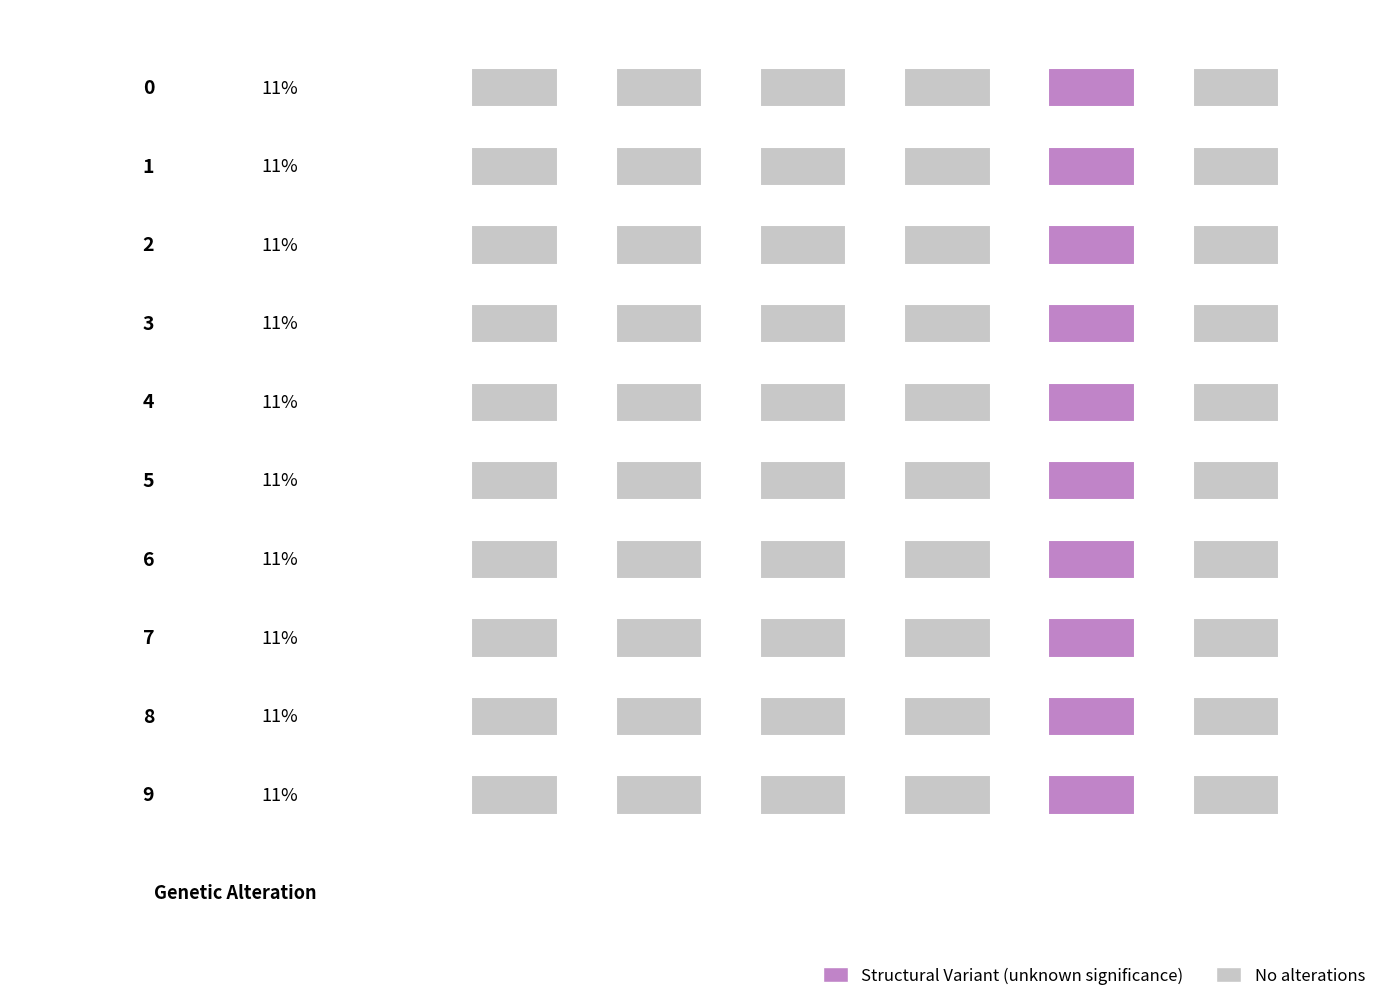

The Dstar2 series shows 24.2 at 3. True or false?

False